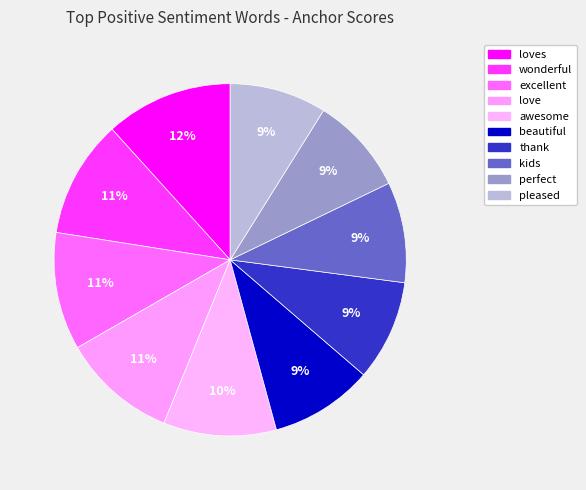

What percentage is the excellent slice, to the nearest percent?

11%